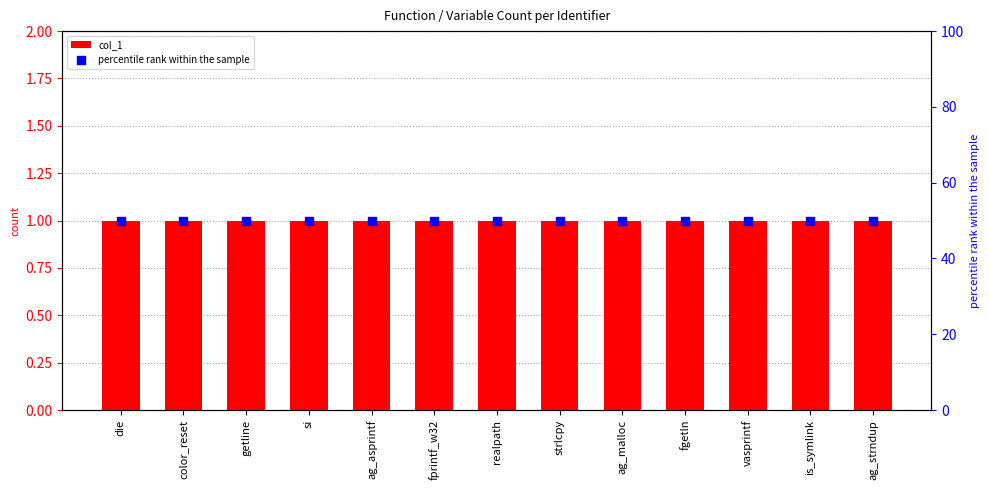

At which category is the sum across all series the highest?

die